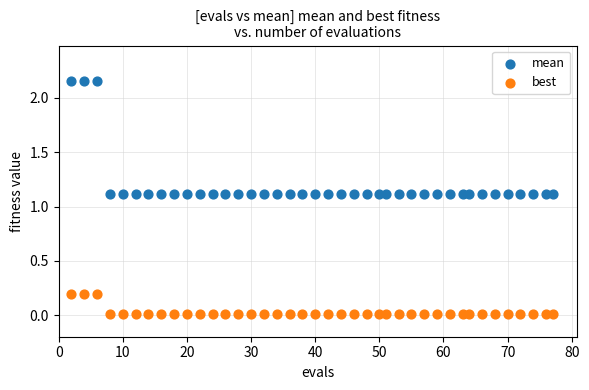

What is the X range (max minus min) for the scatter plot?

75.0